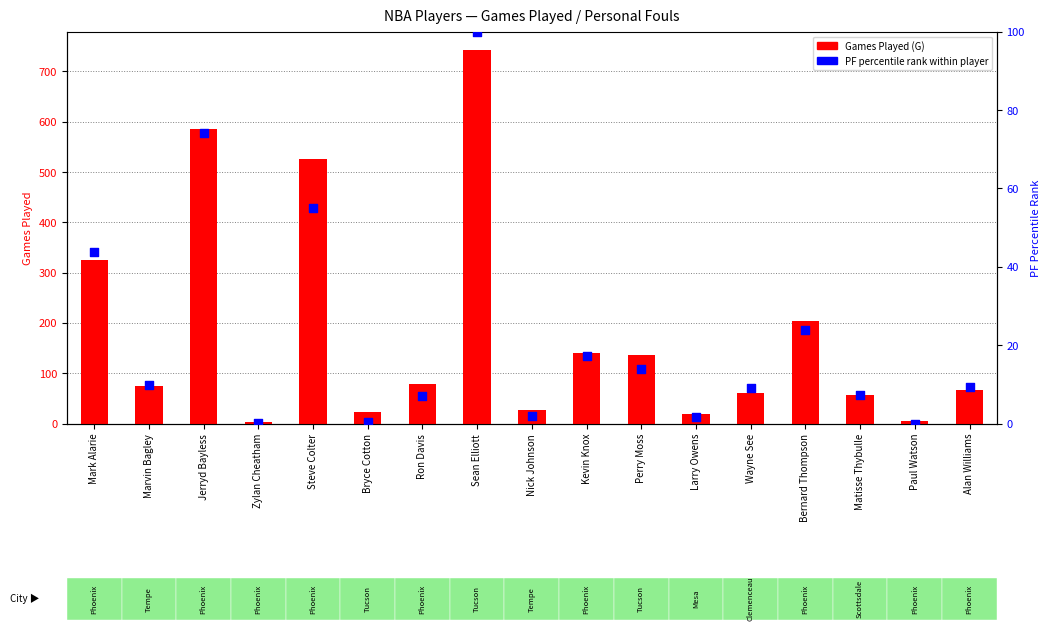

At which category is the sum across all series the highest?

Sean Elliott